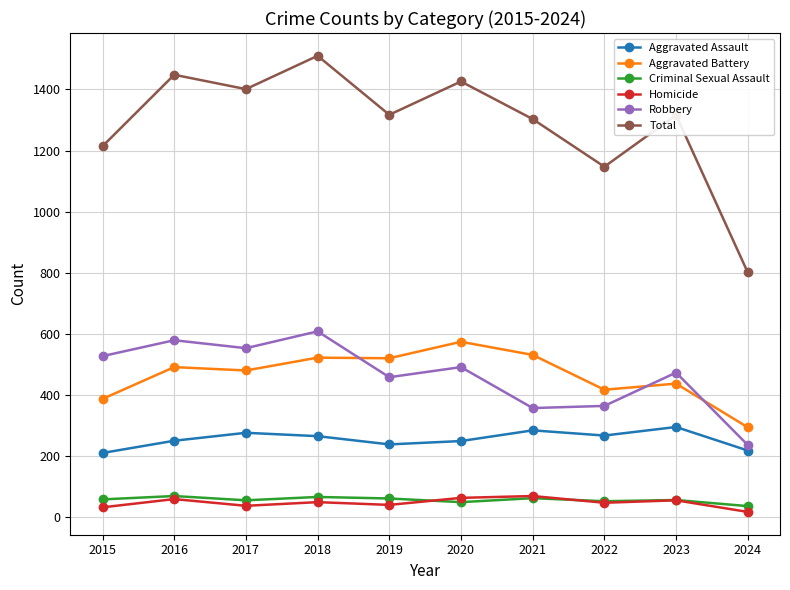

Which series has the largest total across all categories?

Total